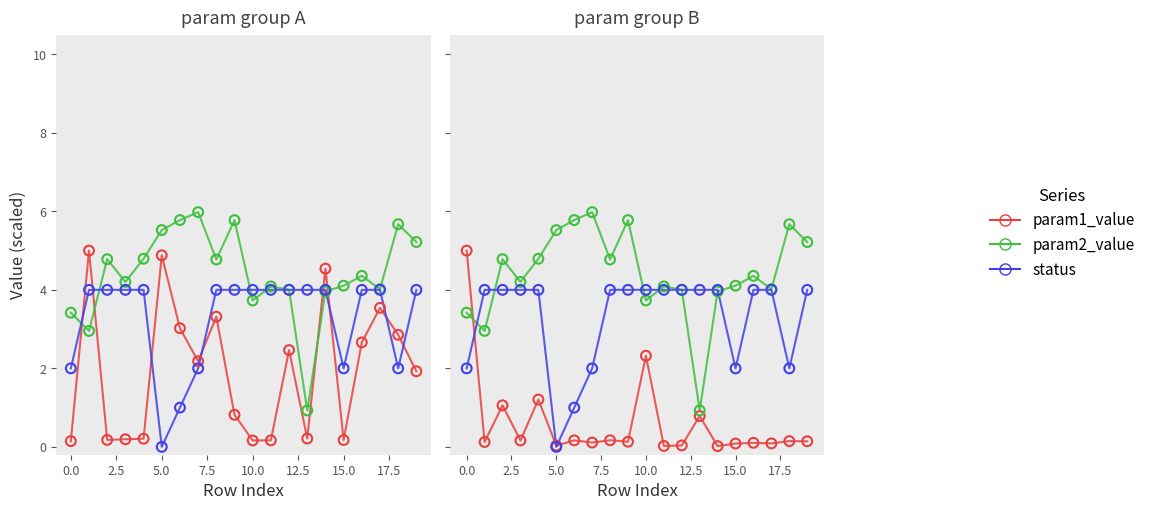

Which series contains the highest Y value?

param2_value